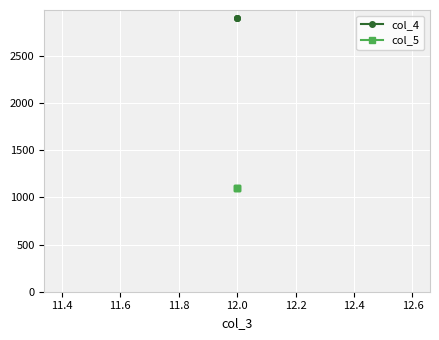

Is it true that col_5 equals 1947 at 12.0?

False